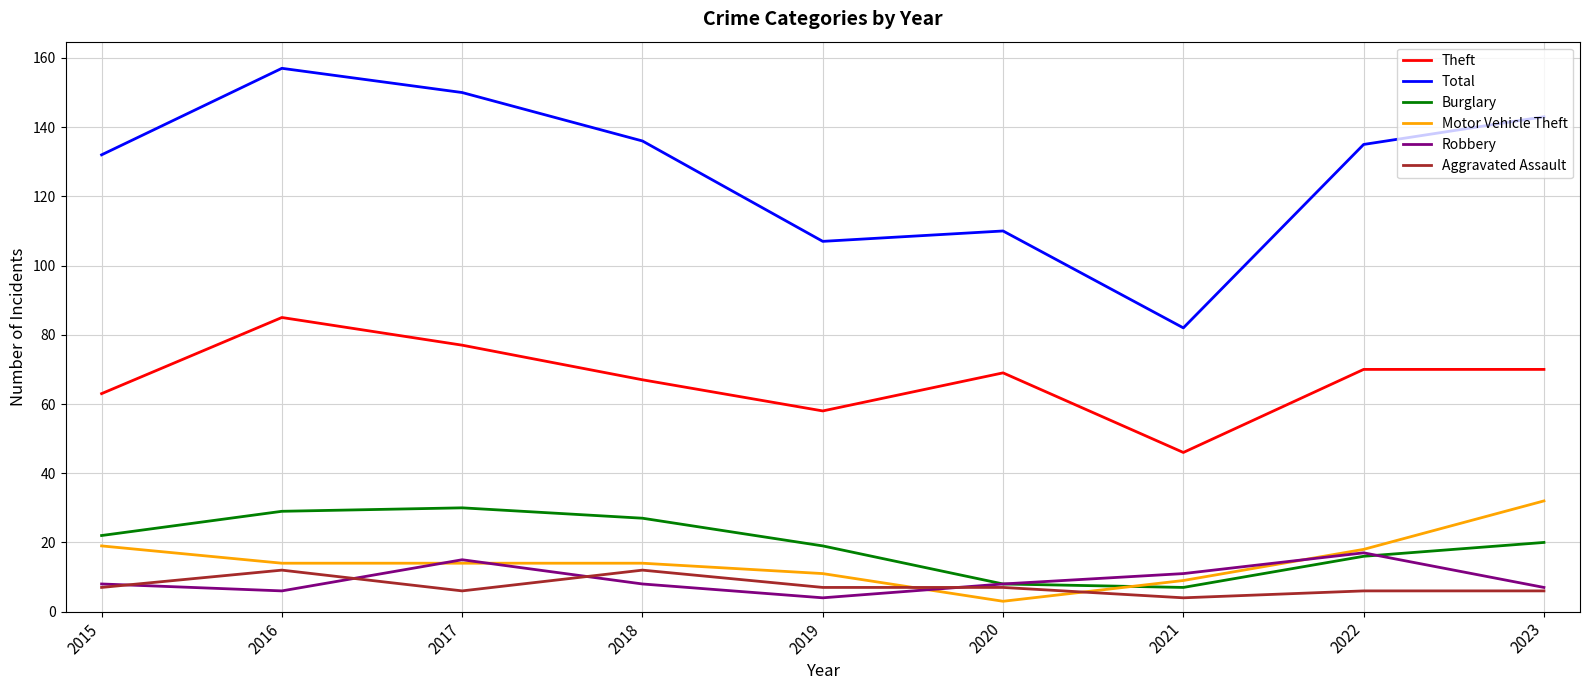

What is the highest value of the Motor Vehicle Theft series?

32